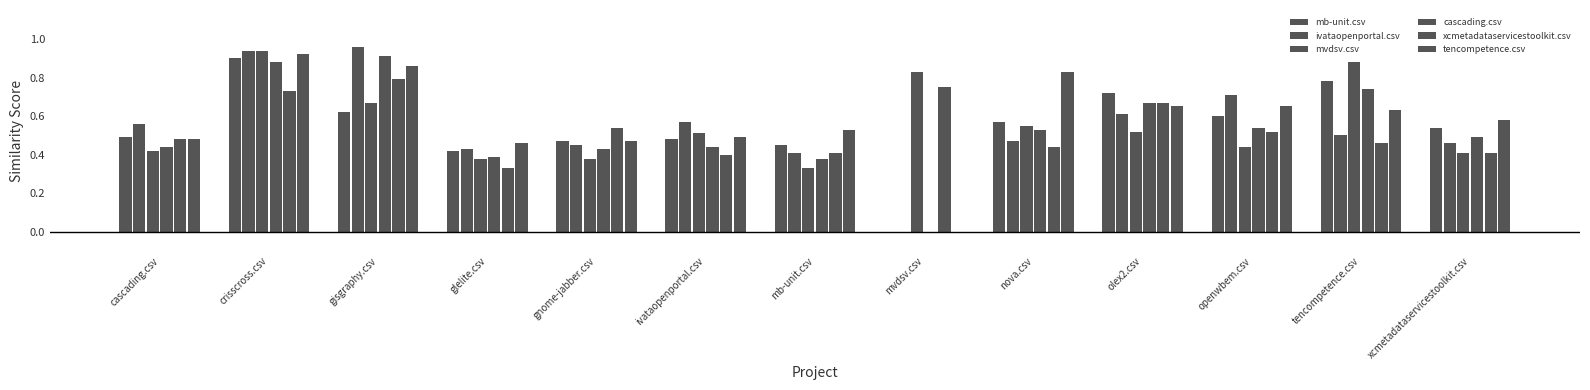

At crisscross.csv, list the series in order from largest to smallest.

ivataopenportal.csv, mvdsv.csv, tencompetence.csv, mb-unit.csv, cascading.csv, xcmetadataservicestoolkit.csv